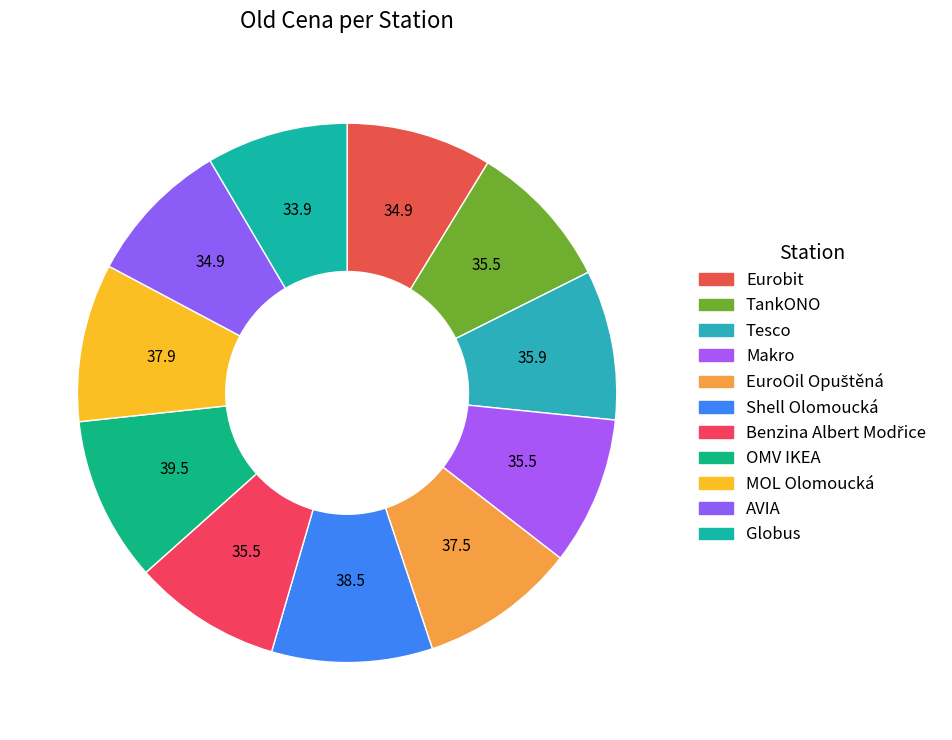

How many segments does this pie chart have?

11